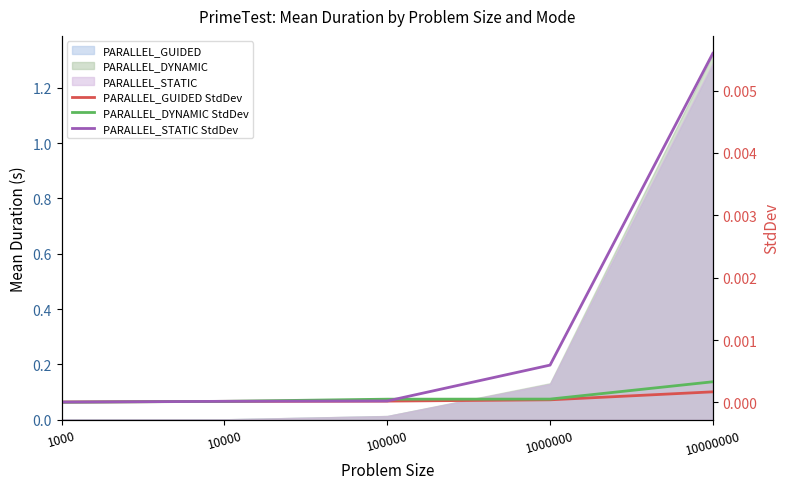

True or false: PARALLEL_GUIDED StdDev has more than 2 interior local peaks.

False